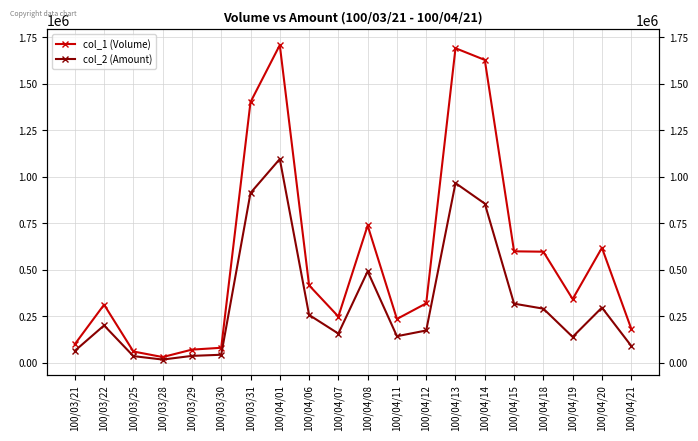

At which category does the chart reach its peak across all series?

100/04/01